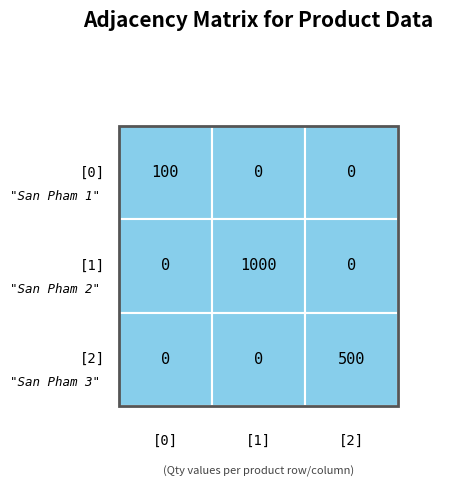

What value does the San Pham 1 series have at San Pham 1, to the nearest 5?

100